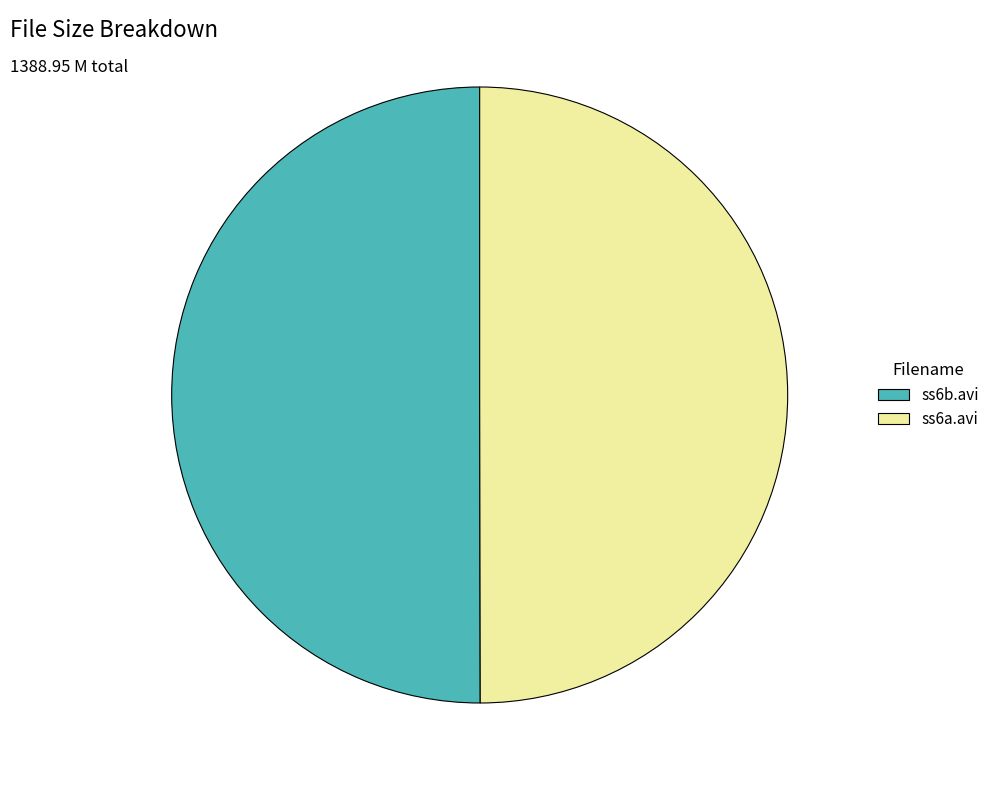

True or false: ss6b.avi accounts for 50% of the total.

True